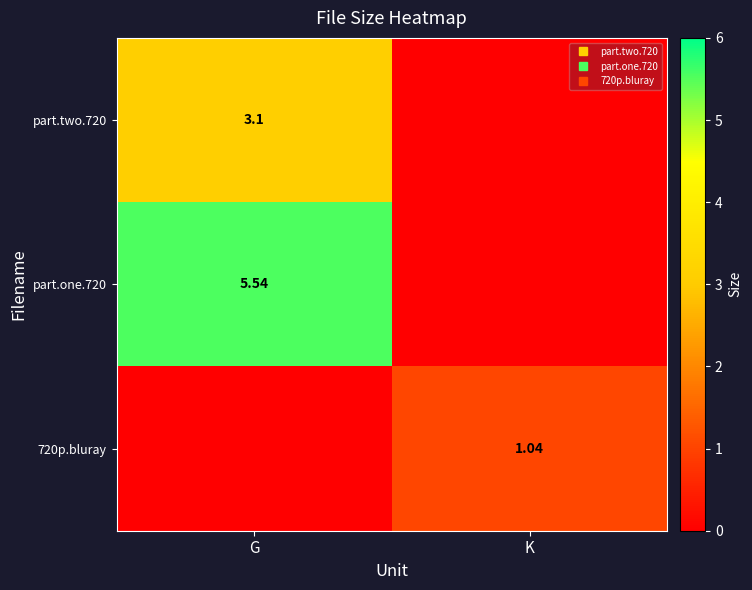

What is the spread (max minus min) of values at G?

5.5